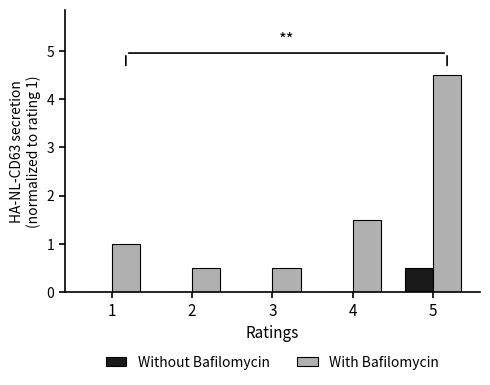

What is the sum of all With Bafilomycin values?

8.0